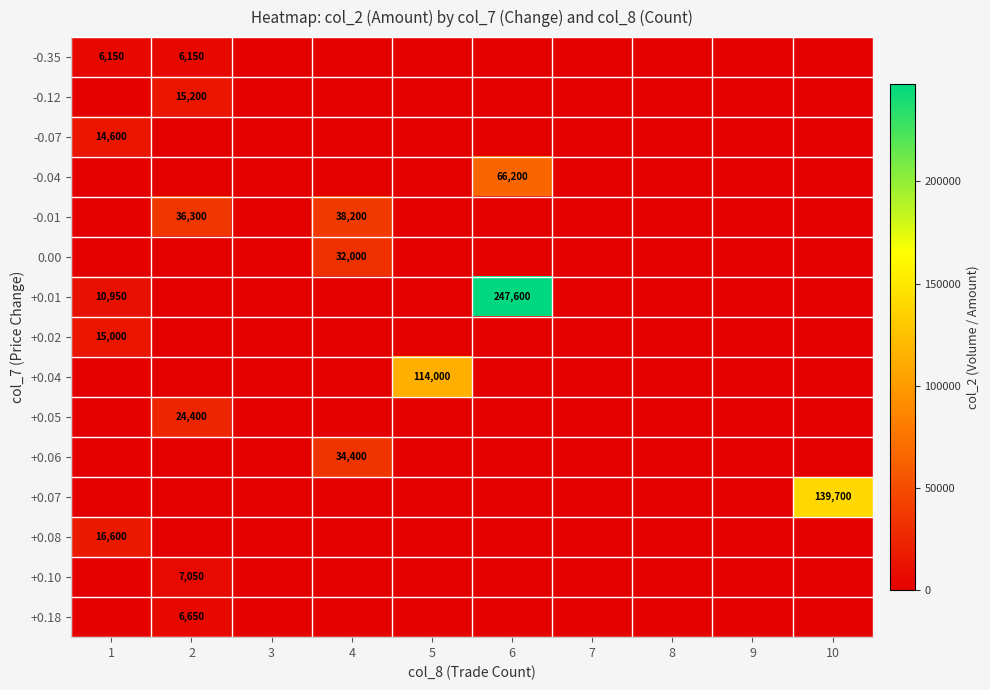

Between 5 and 1, which is larger?

1